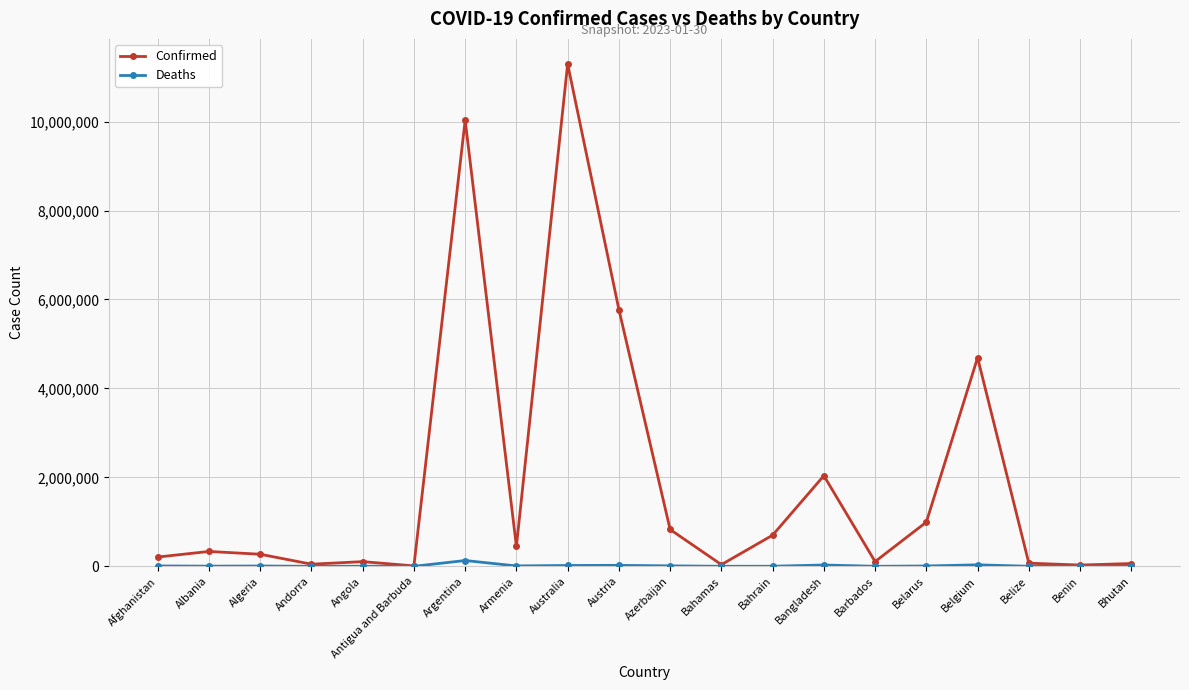

At which category is the sum across all series the highest?

Australia